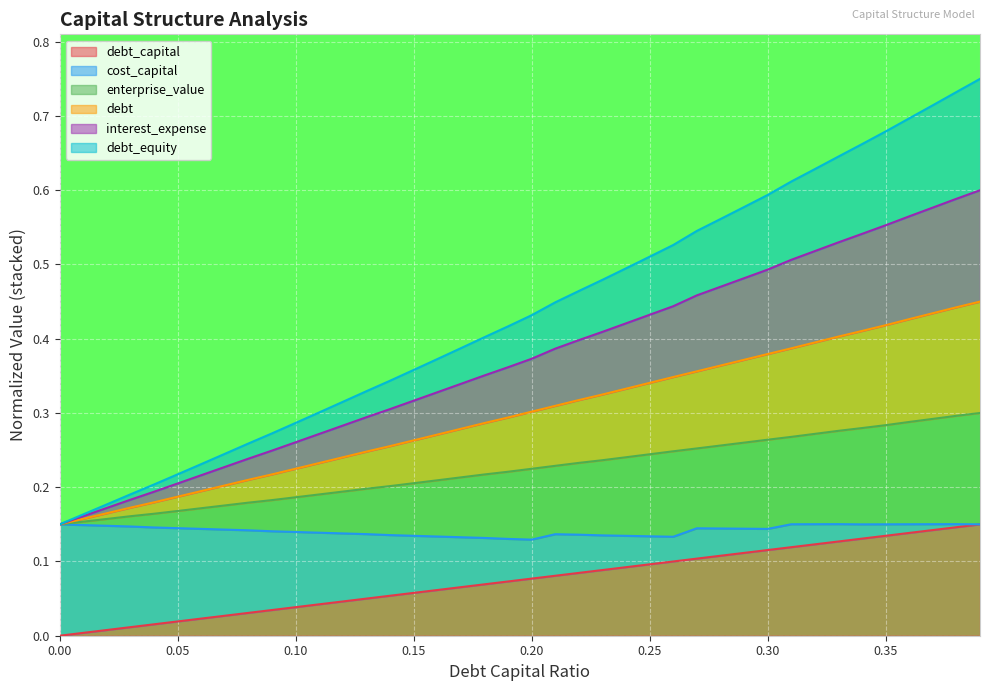

Does the chart display data point markers on the line(s)?

No